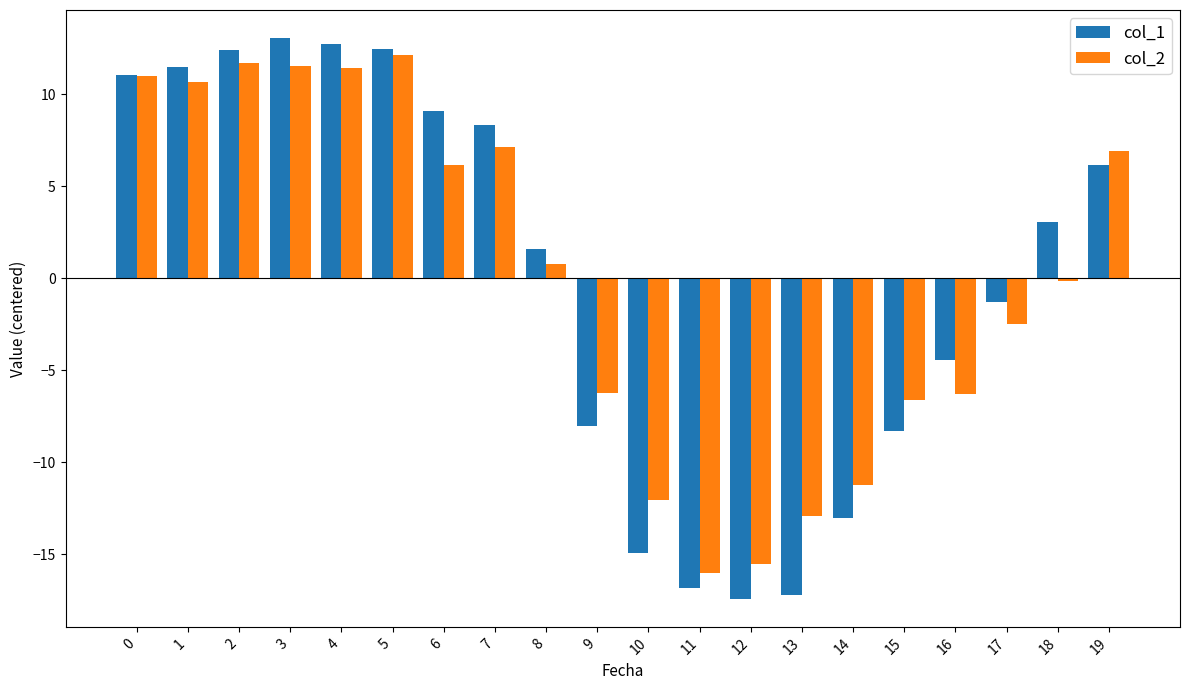

Is the value of col_1 at 16 greater than the value of col_2 at 17?

No